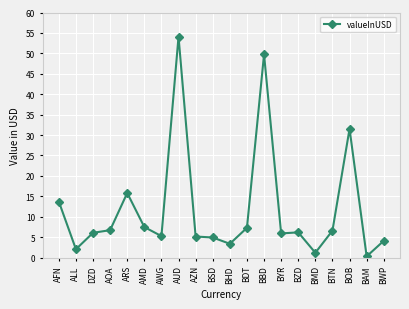

Which category has the highest value across all series?

AUD